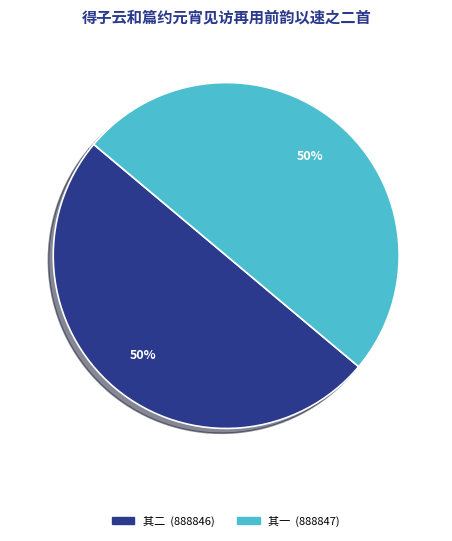

To the nearest percent, what is the average slice percentage?

50%